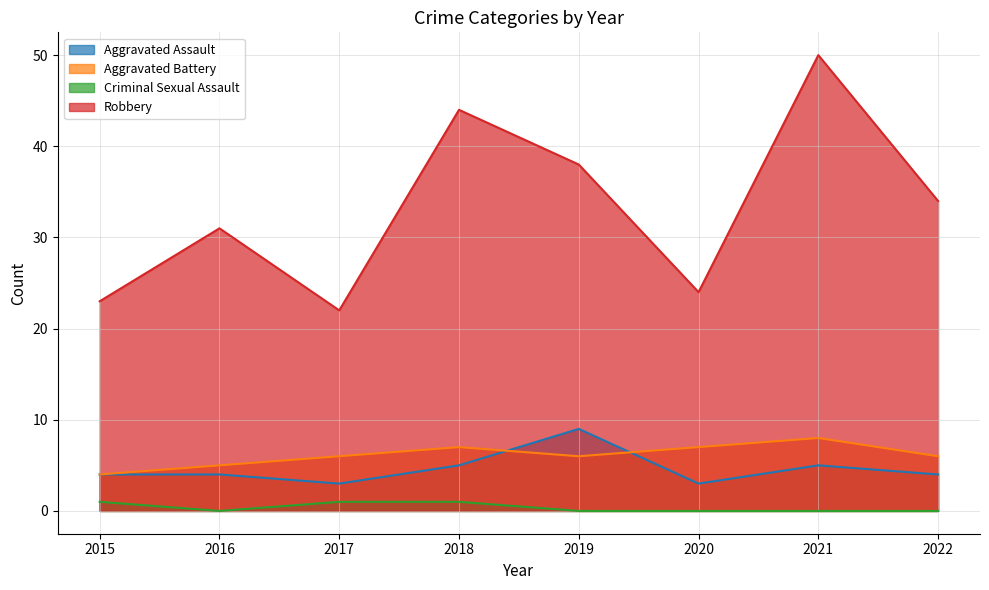

How many data points in Aggravated Assault are above 4?

3